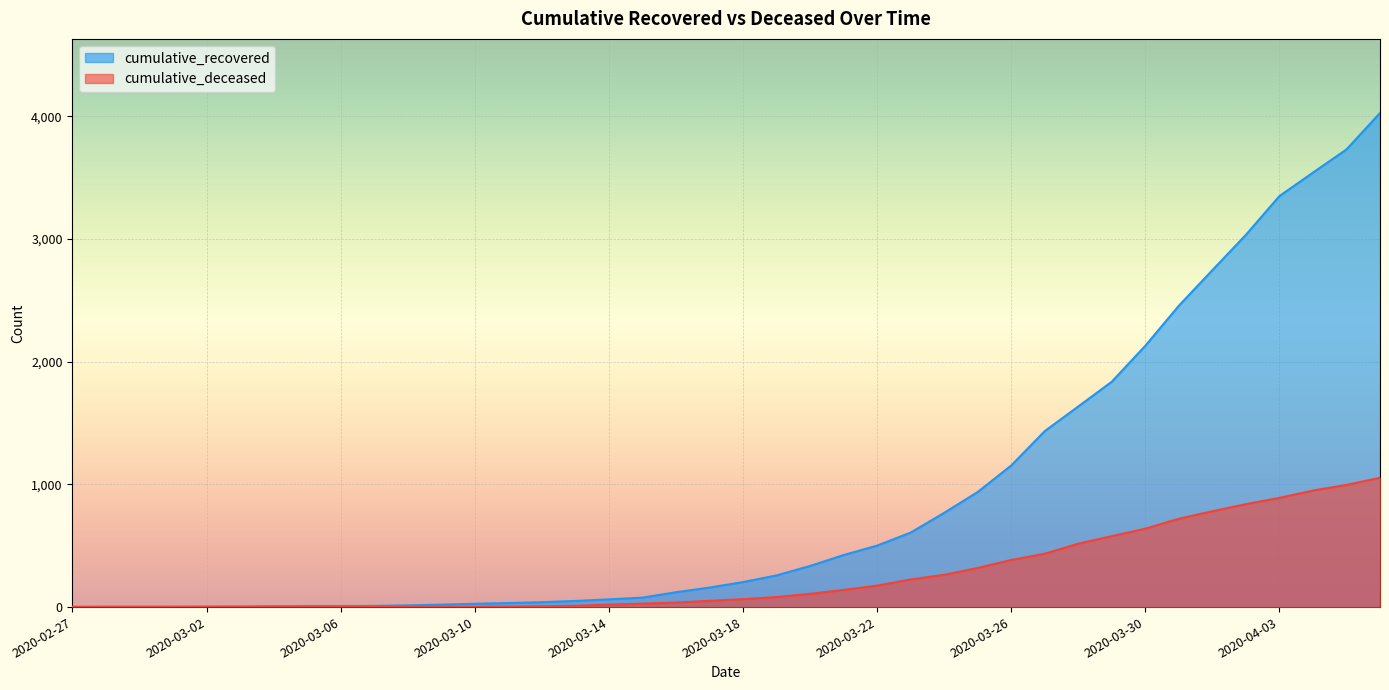

What is the label of the 33rd point from the right?

2020-03-05